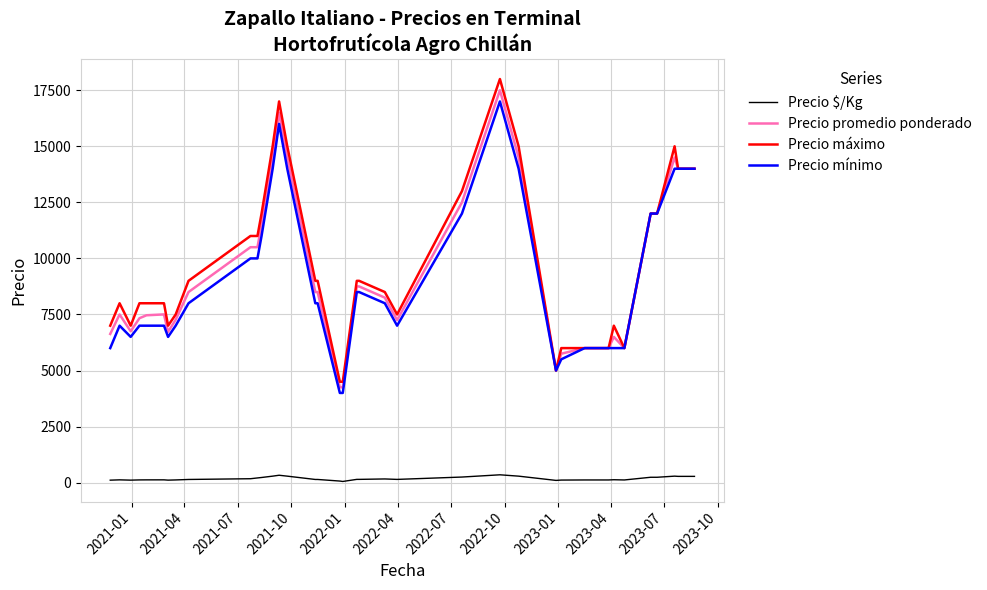

How many data points in Precio máximo are less than 8500?

20